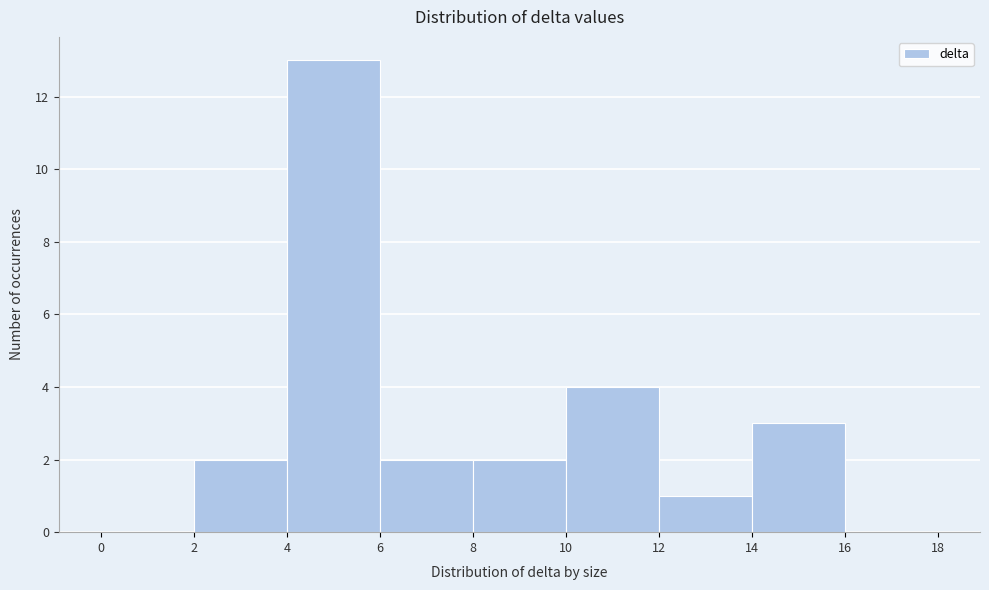

Which range on the x-axis has the tallest bar?

4 to 6